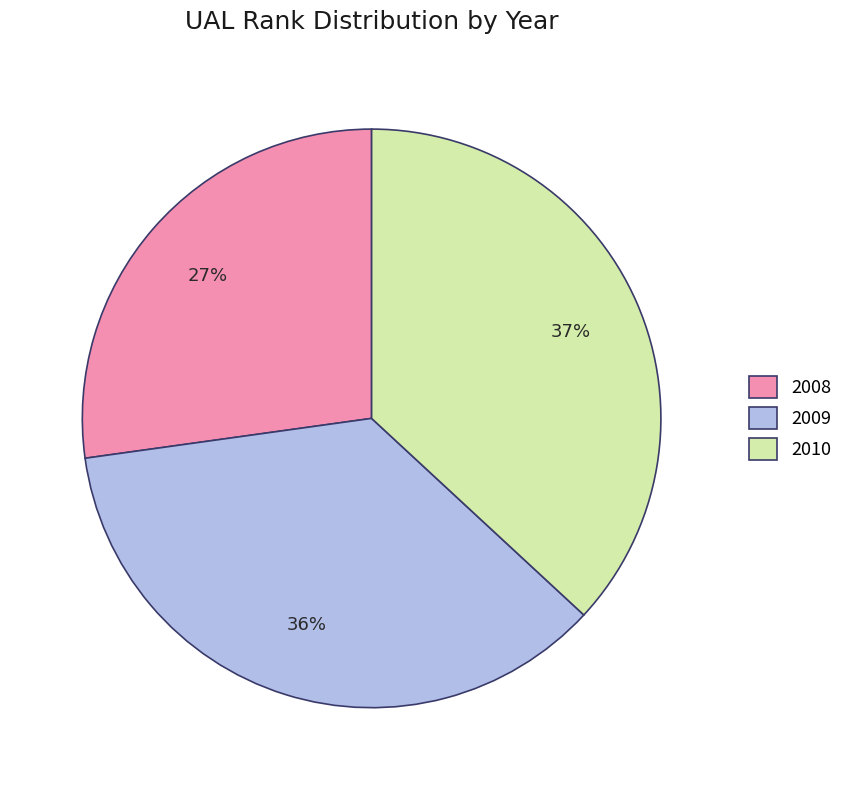

How many slices are in this pie chart?

3